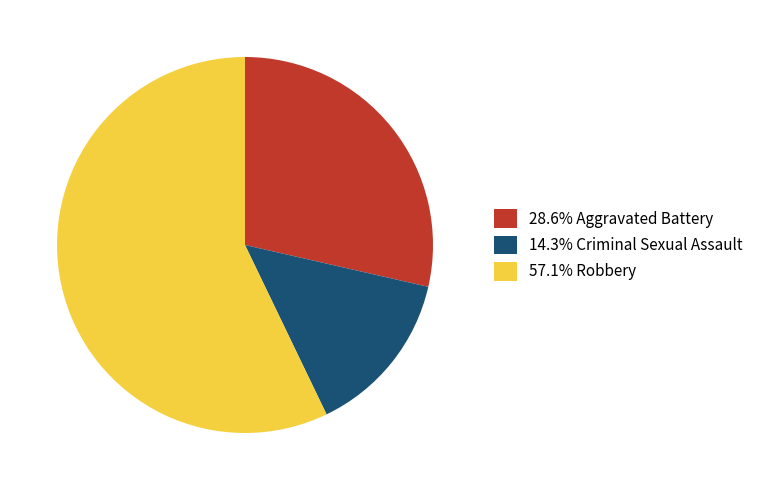

Is there a majority slice in this chart?

Yes